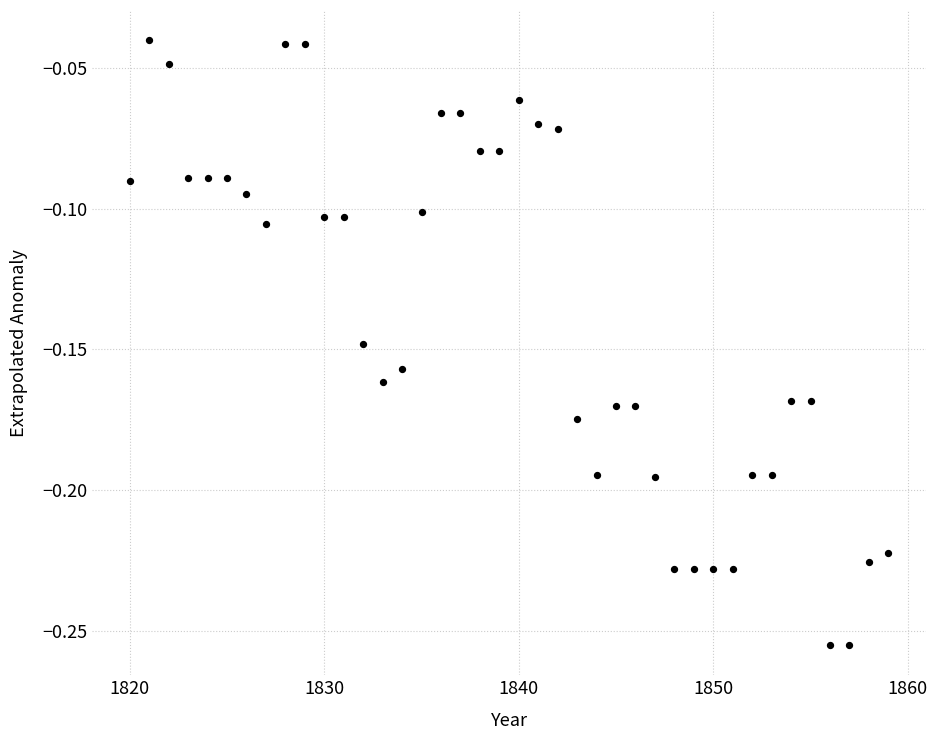

What is the range of X values (max minus min)?

39.0